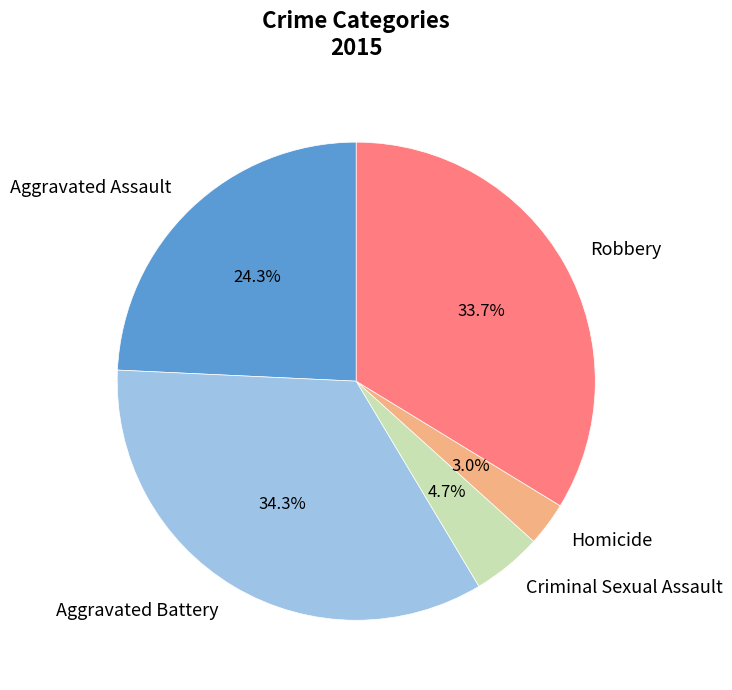

Which slice is the smallest?

Homicide